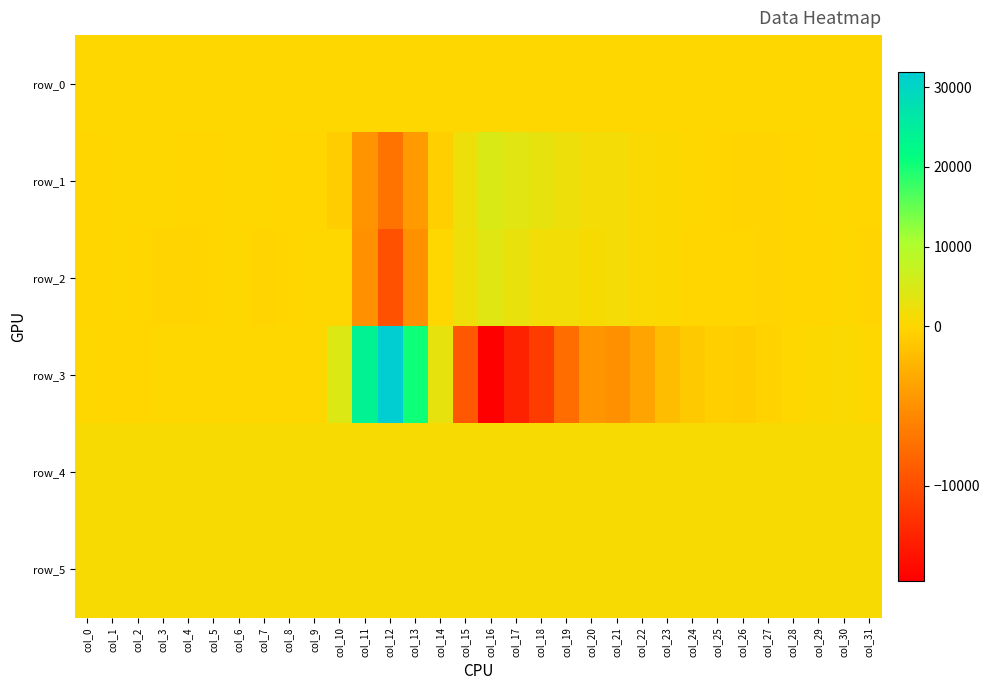

Rank the series at col_11 from lowest to highest value.

row_2, row_1, row_0, row_4, row_5, row_3